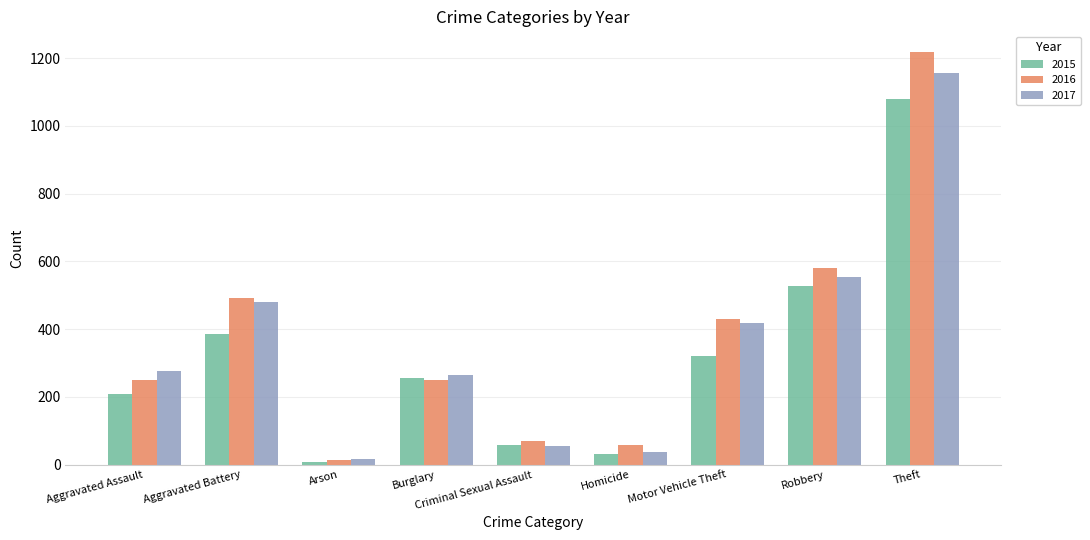

What are all the series names shown in the legend?

2015, 2016, 2017